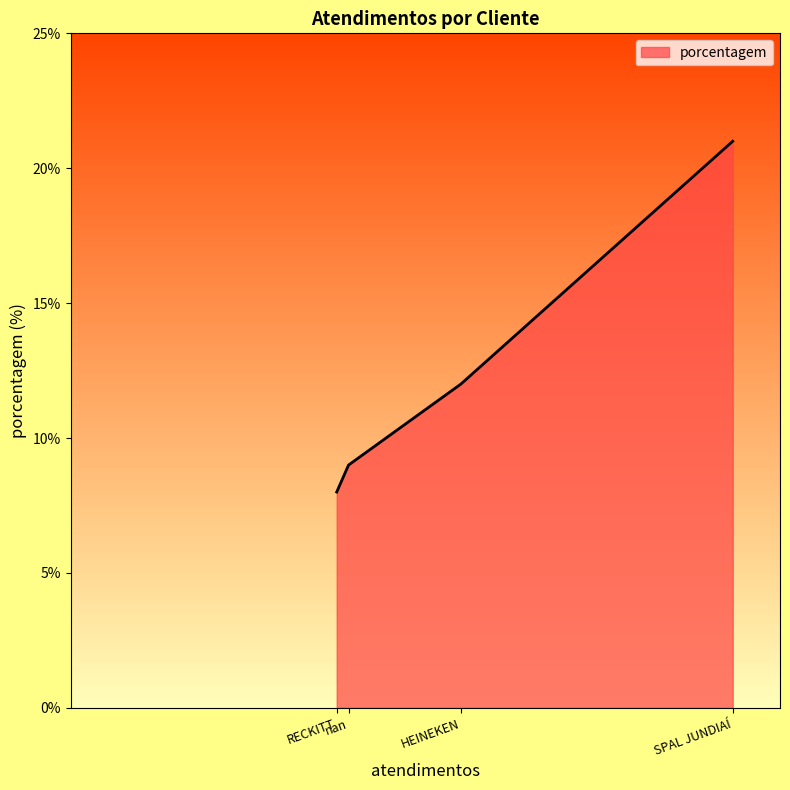

Is it true that the value at HEINEKEN is 12?

True